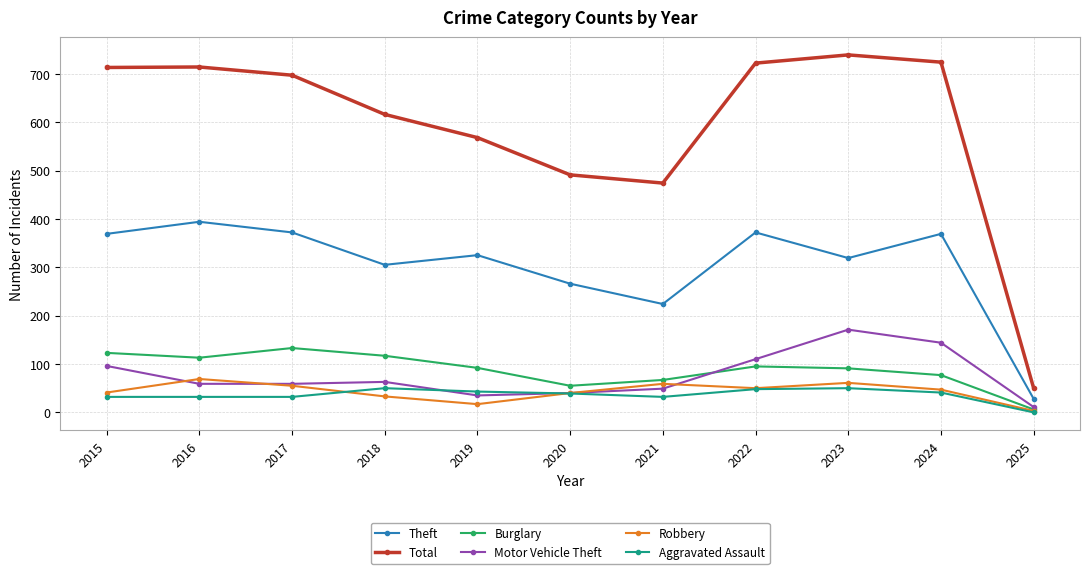

At which label is Theft closest to 211?

2021